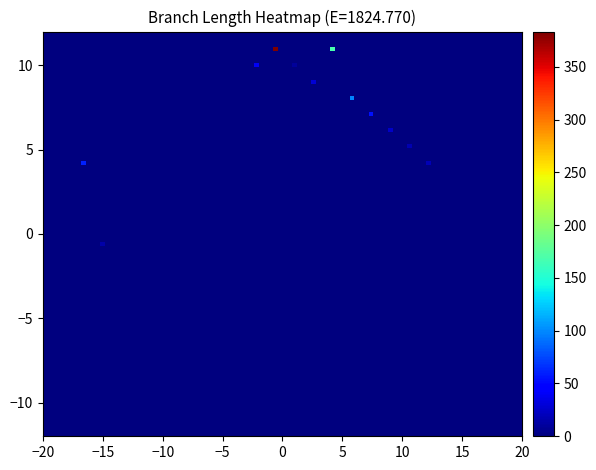

At how many categories does at least one series exceed 177?

2